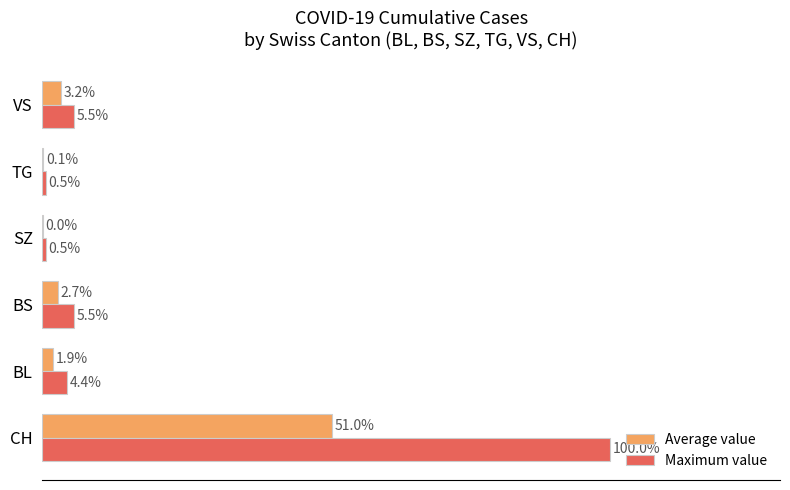

Which series has the largest total across all categories?

Maximum value